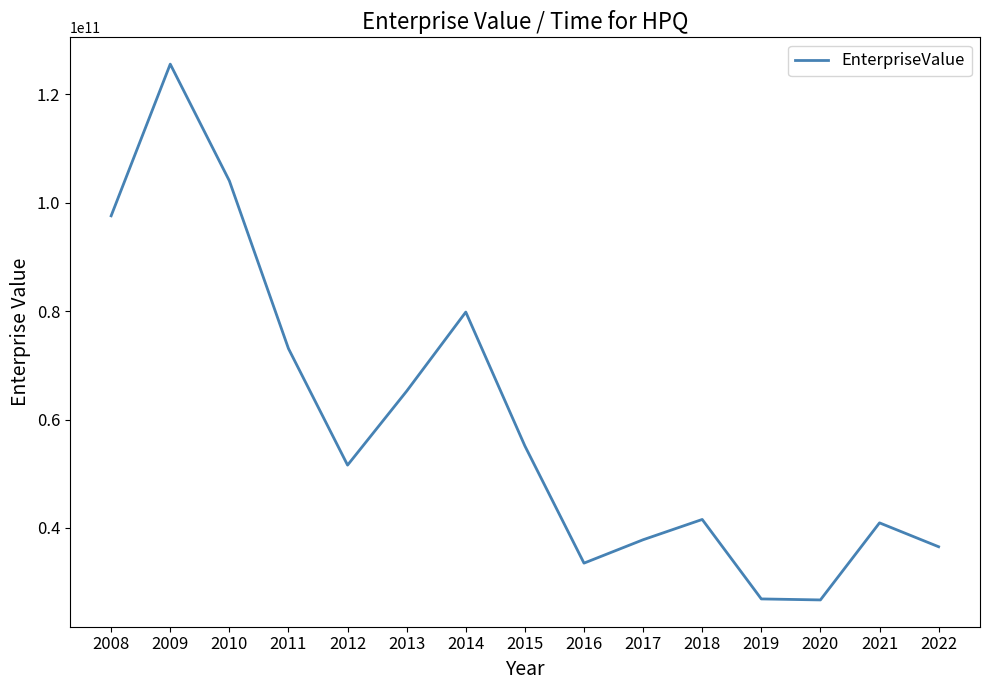

The chart shows a value of 19529787332 at 2012. True or false?

False